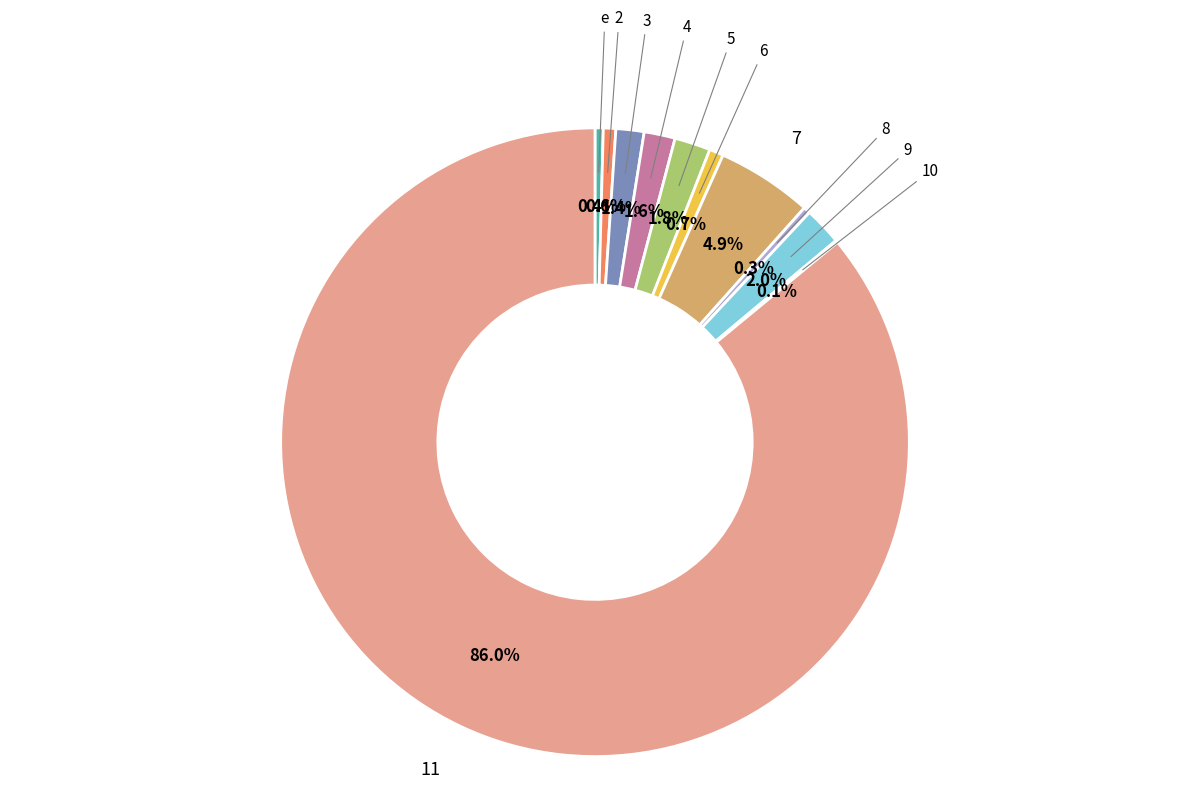

Is there any slice that represents more than half of the pie?

Yes